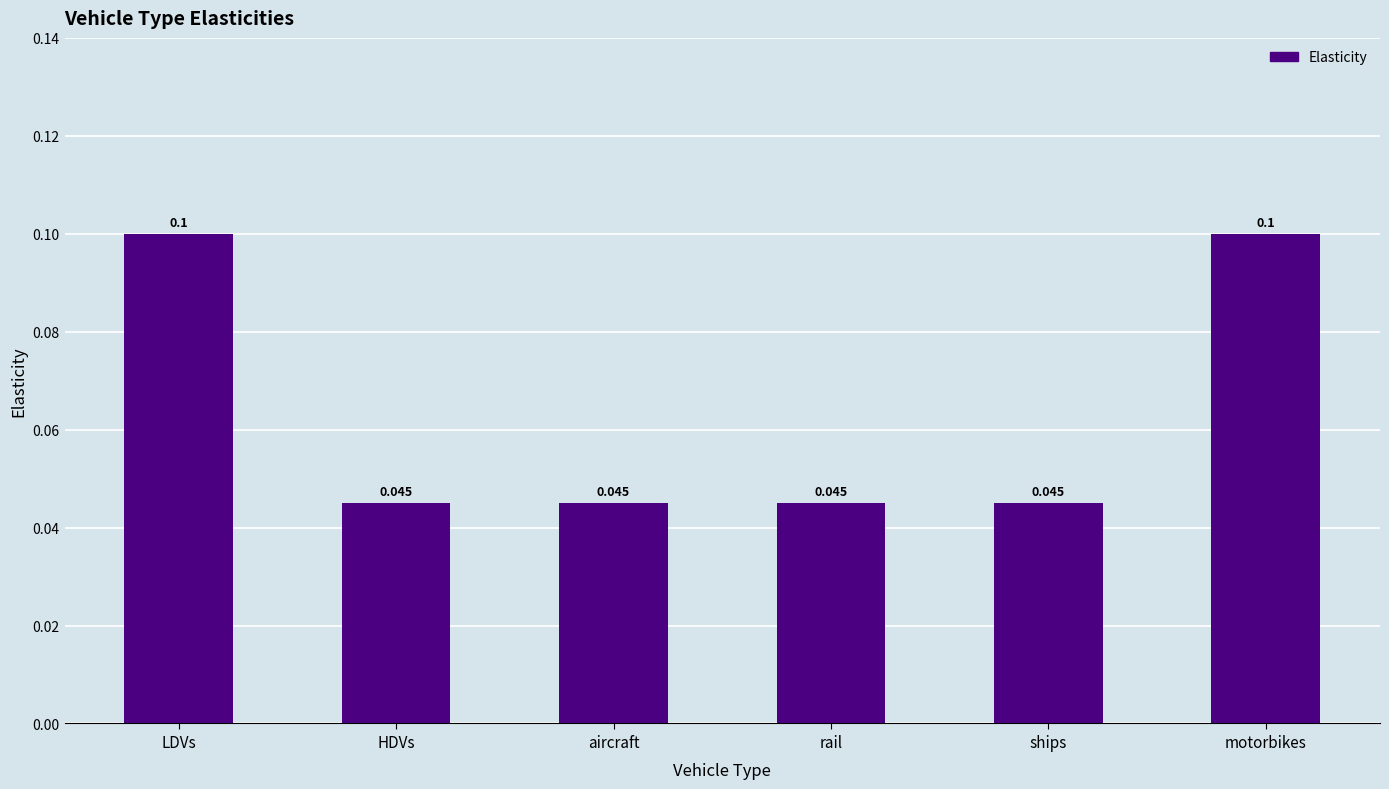

What is the sum of all values?

0.4